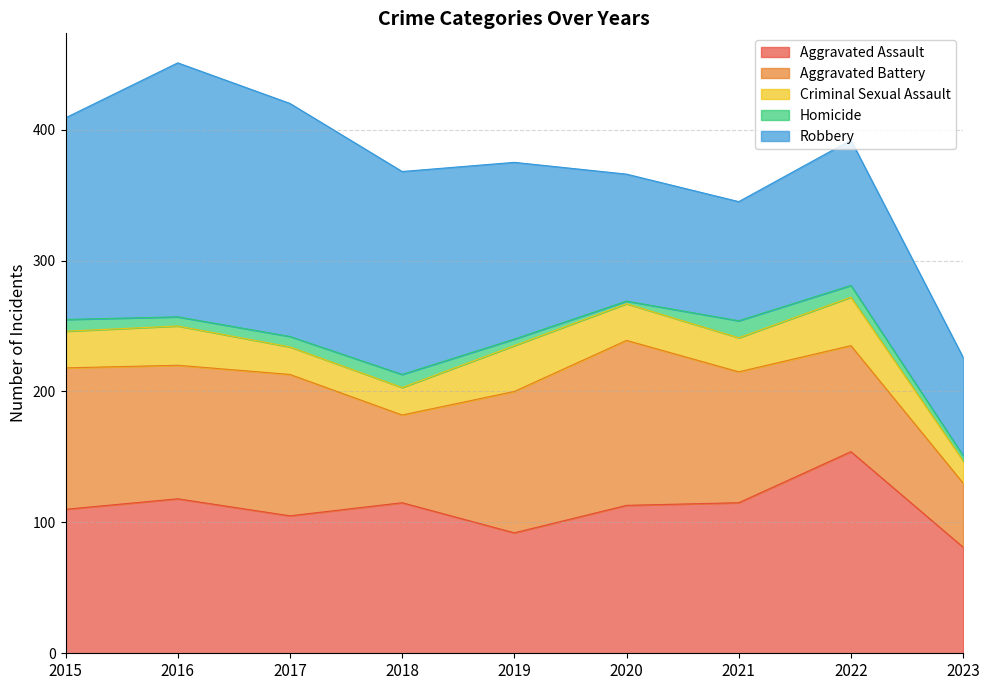

Count the number of data series in this chart.

5